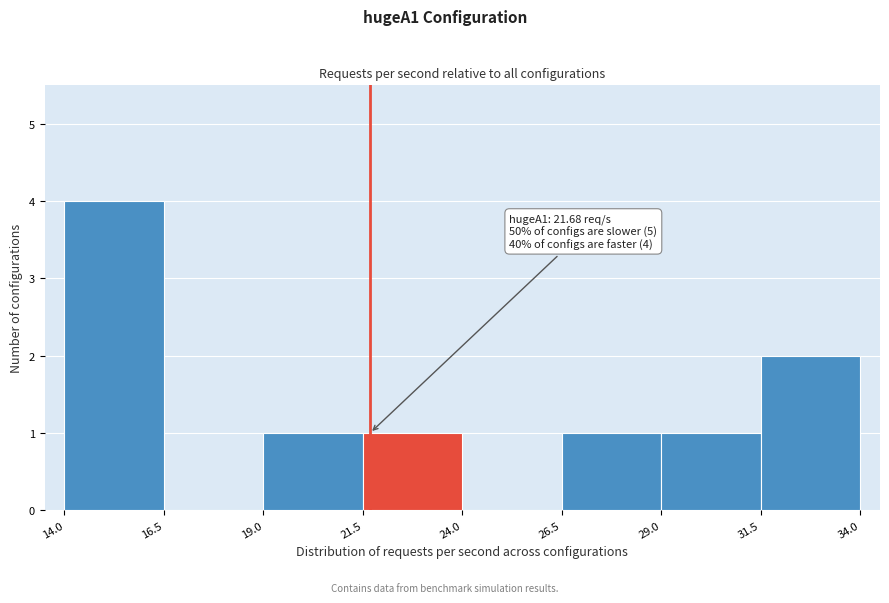

Over which range of the x-axis is the bar tallest?

14.0 to 16.5